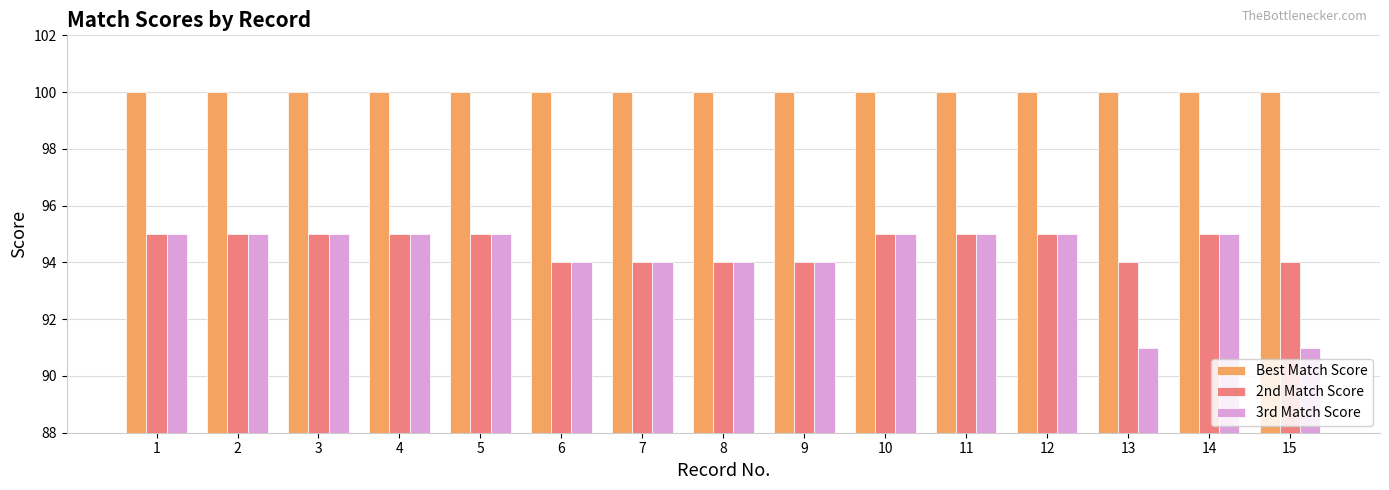

The value of 3rd Match Score at 7 is 94. True or false?

True